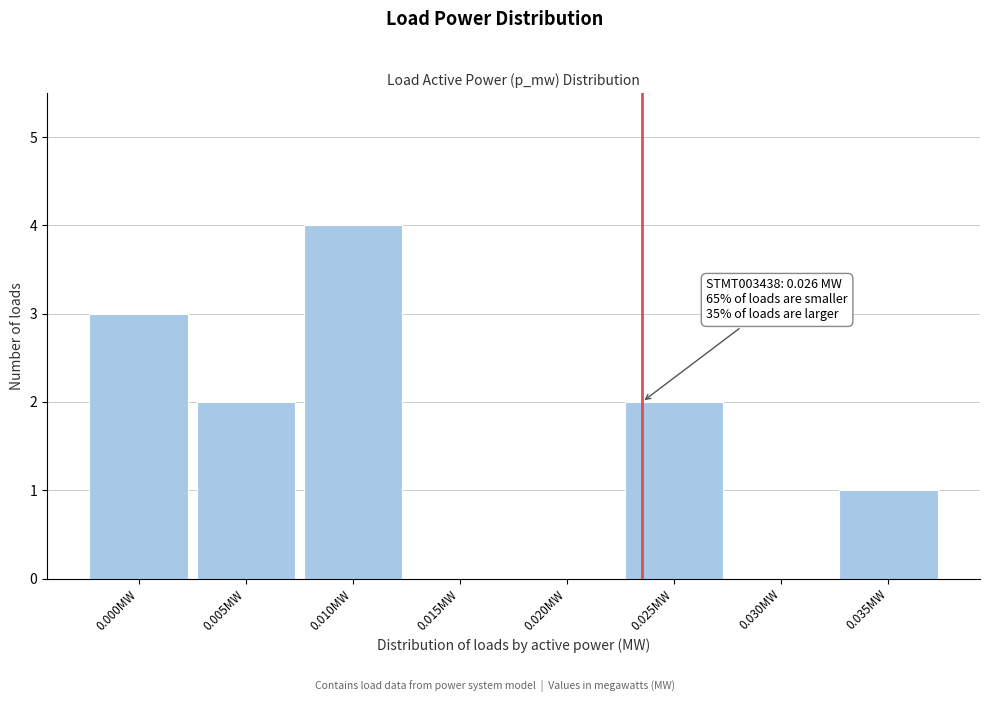

Reading left to right, extract all data points from this chart.

0.000MW=3	0.005MW=2	0.010MW=4	0.015MW=0	0.020MW=0	0.025MW=2	0.030MW=0	0.035MW=1